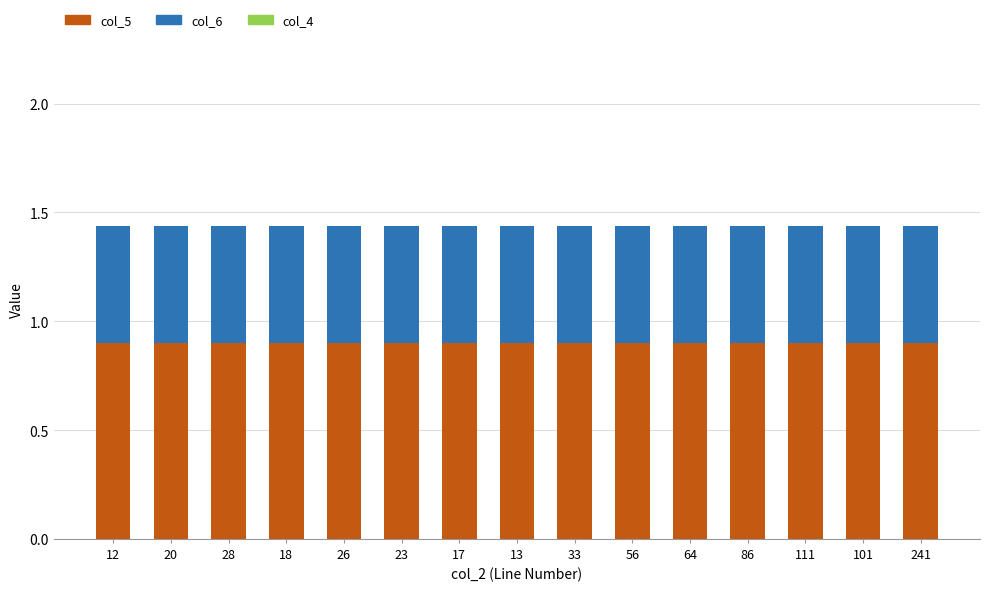

The col_5 series shows 0.5 at 111. True or false?

False